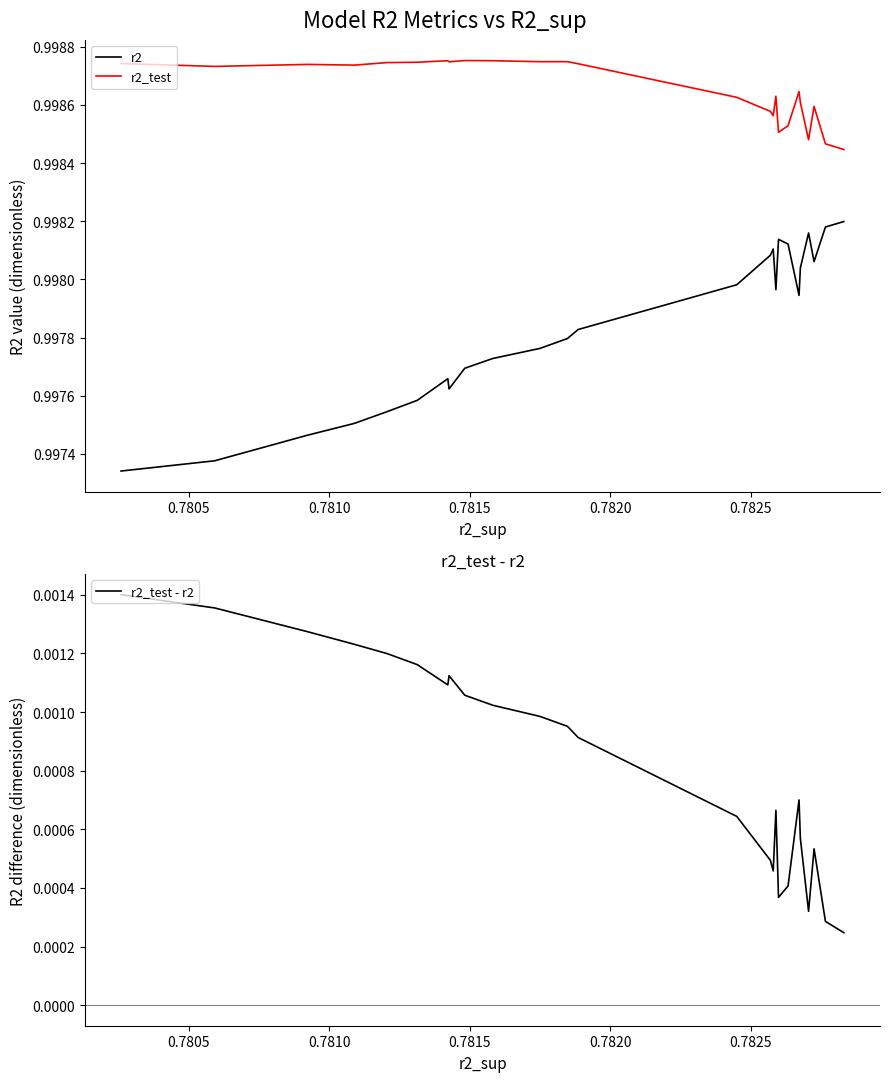

Count the number of categories in the chart.

25